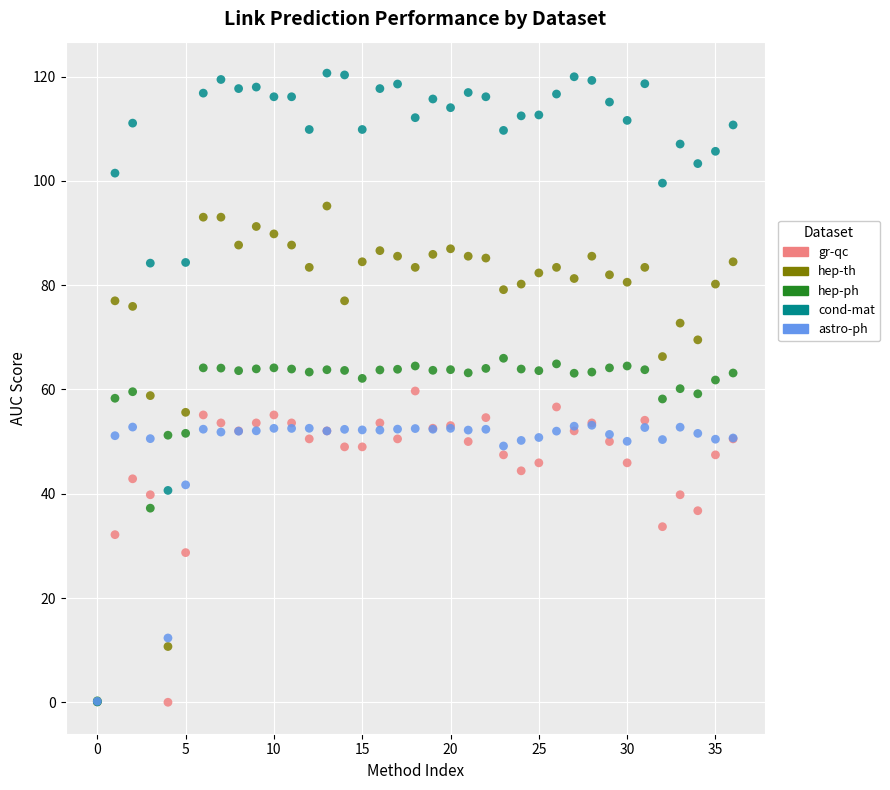

In the astro-ph series, what Y value is closest to 26?

12.3